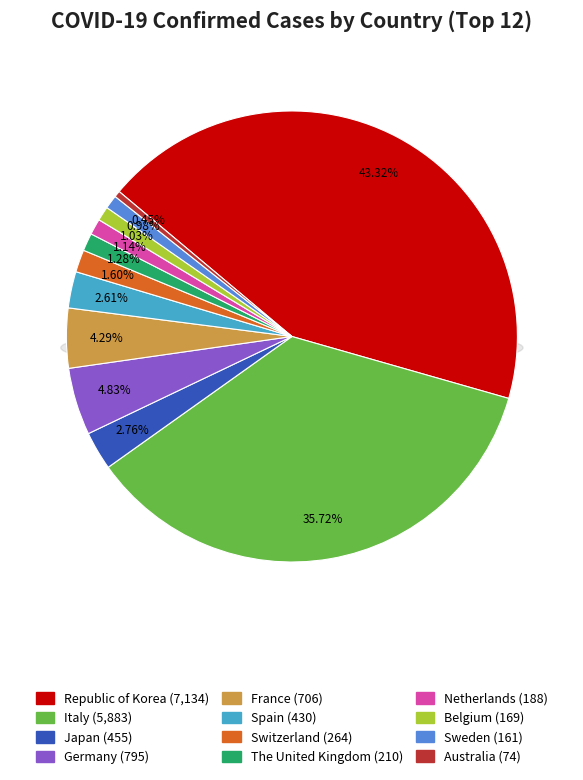

What percentage is NOT represented by Republic of Korea?

56.7%